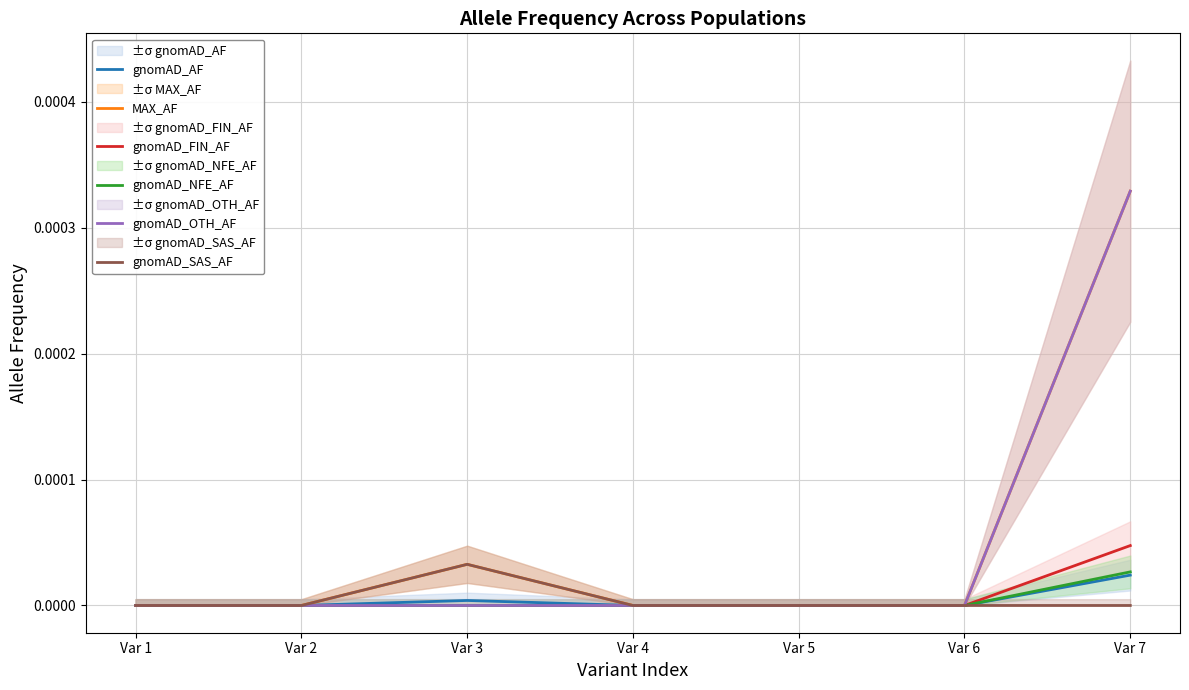

How many values in the MAX_AF series exceed 0?

2